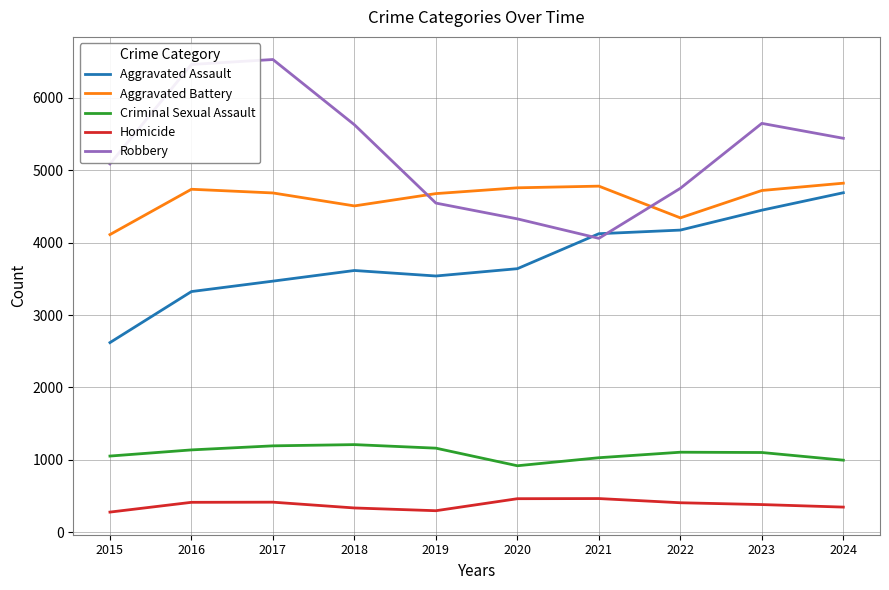

What is the smallest value displayed?

278